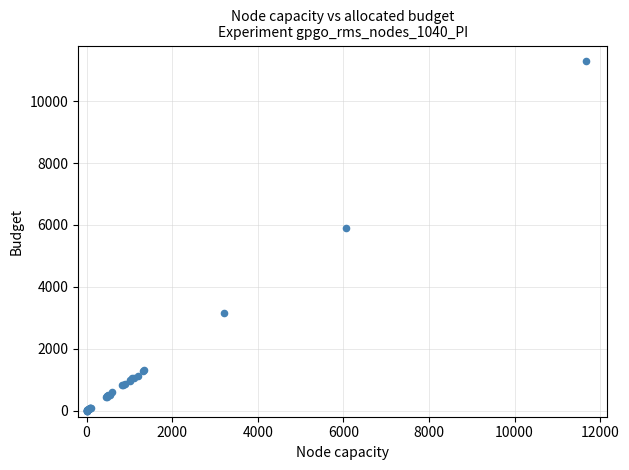

What Y value in the scatter plot is closest to 5650?

5902